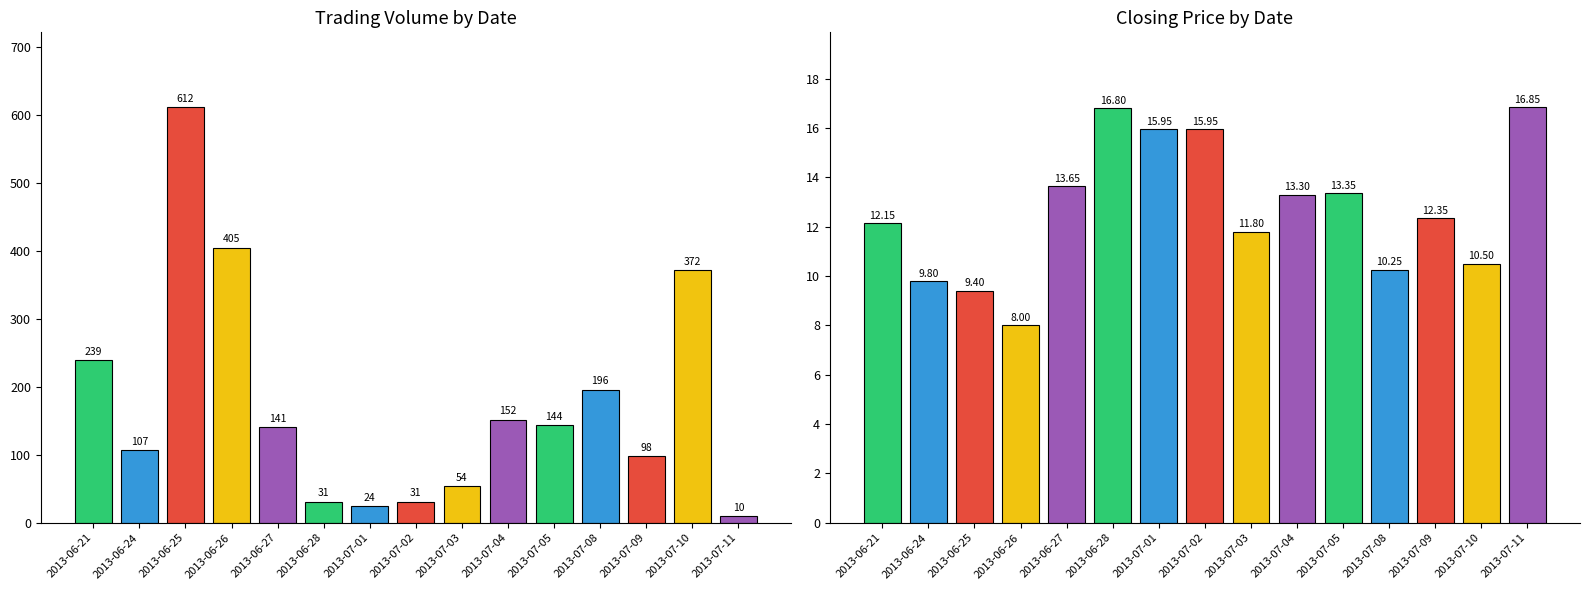

Which series has the largest range (max minus min)?

ACC_TRDVOL